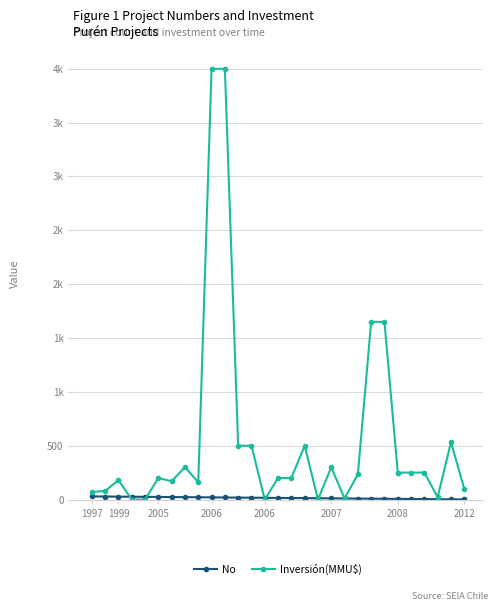

True or false: Inversión(MMU$) has more than 2 points higher than both neighbors.

True